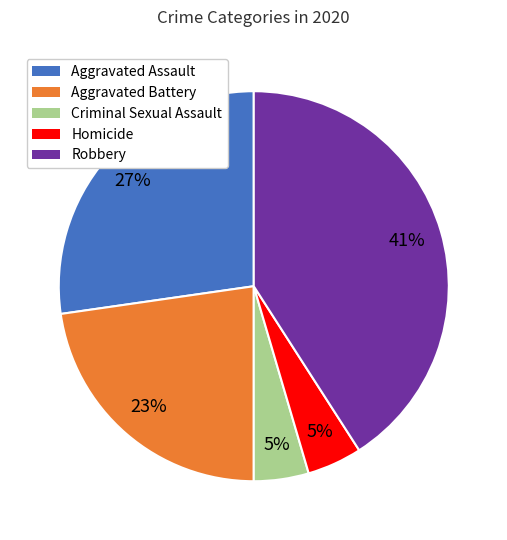

To the nearest percent, what is the difference between the Robbery and Criminal Sexual Assault slice percentages?

36%